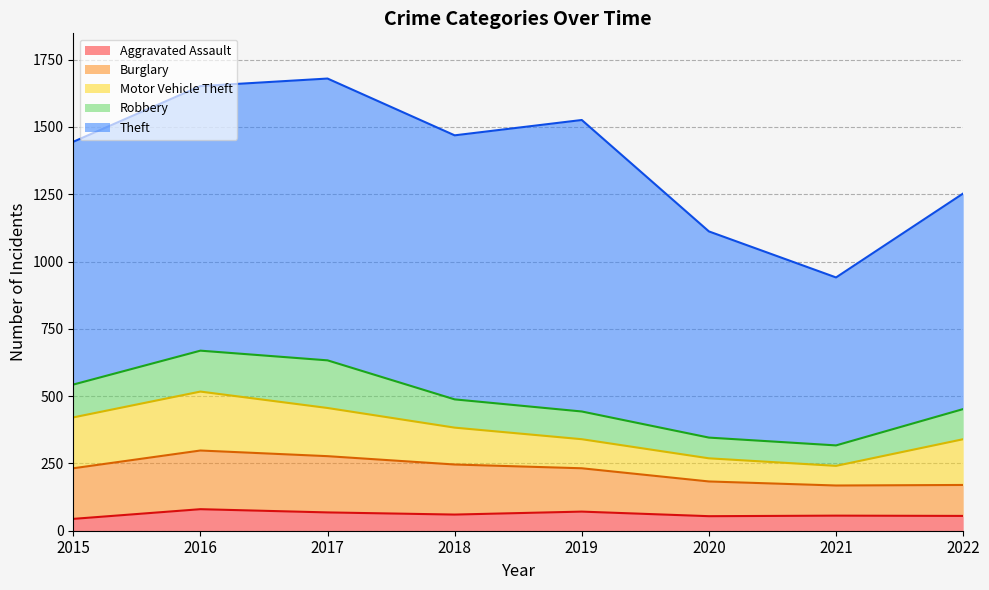

How many lines are shown in the chart?

5